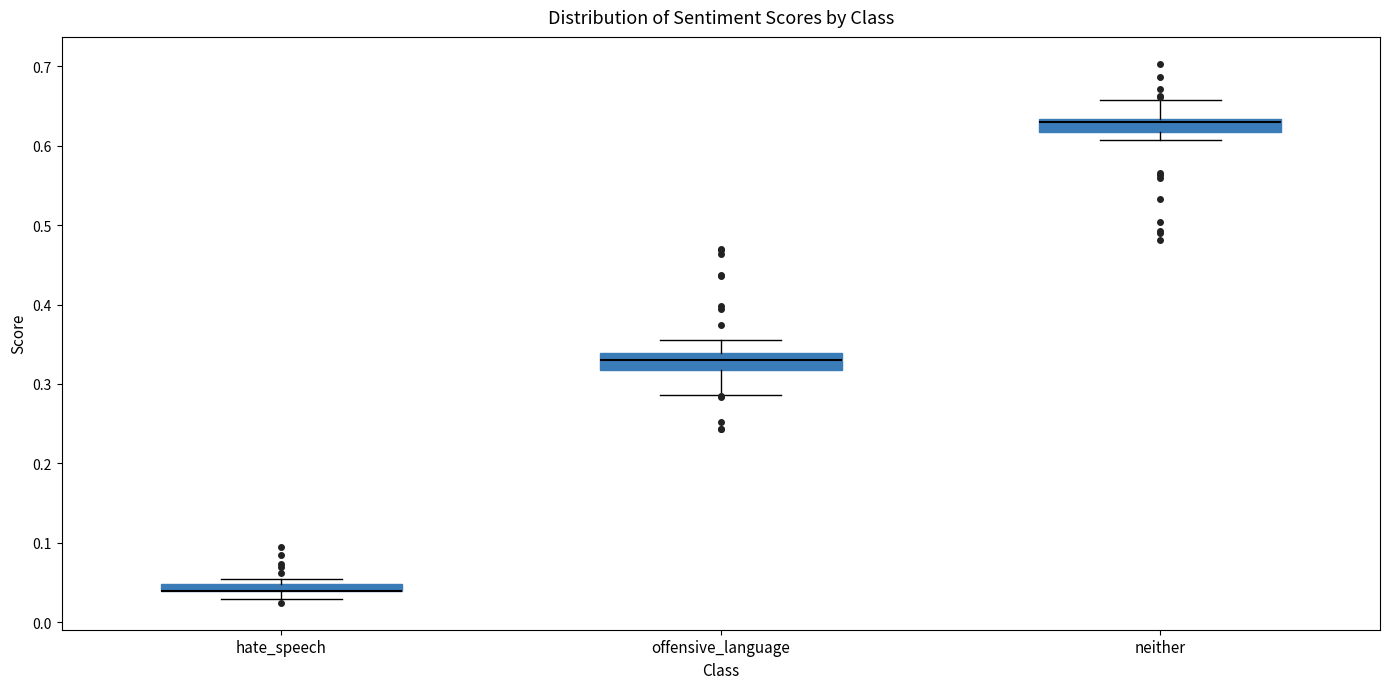

Where does the lower whisker of the box for hate_speech end on the y-axis? The values are not printed on the chart, so give them approximately, as read against the axis.

0.03